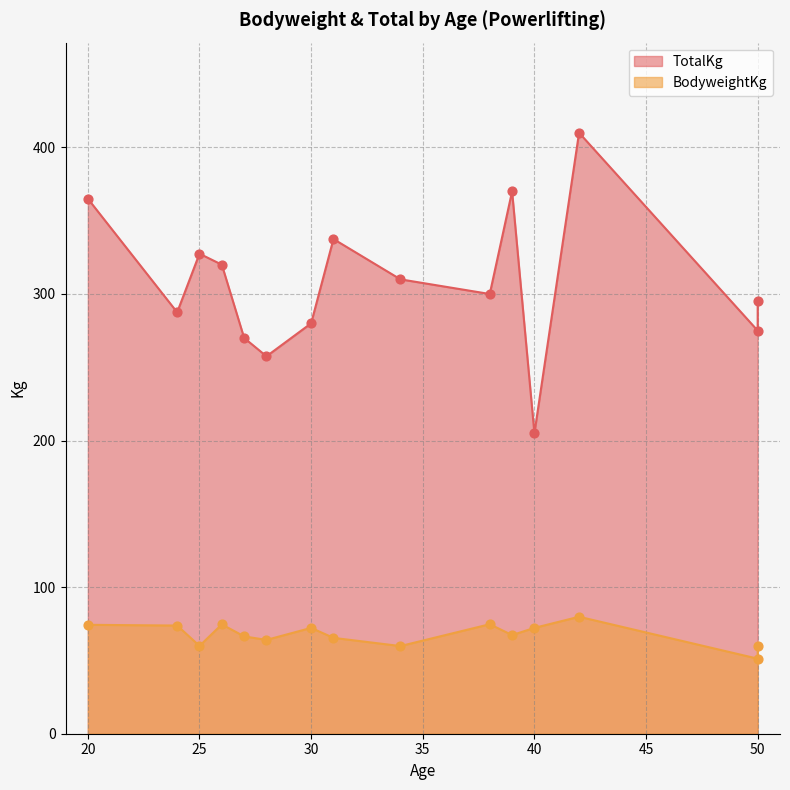

Which series has the widest spread of Y values?

TotalKg